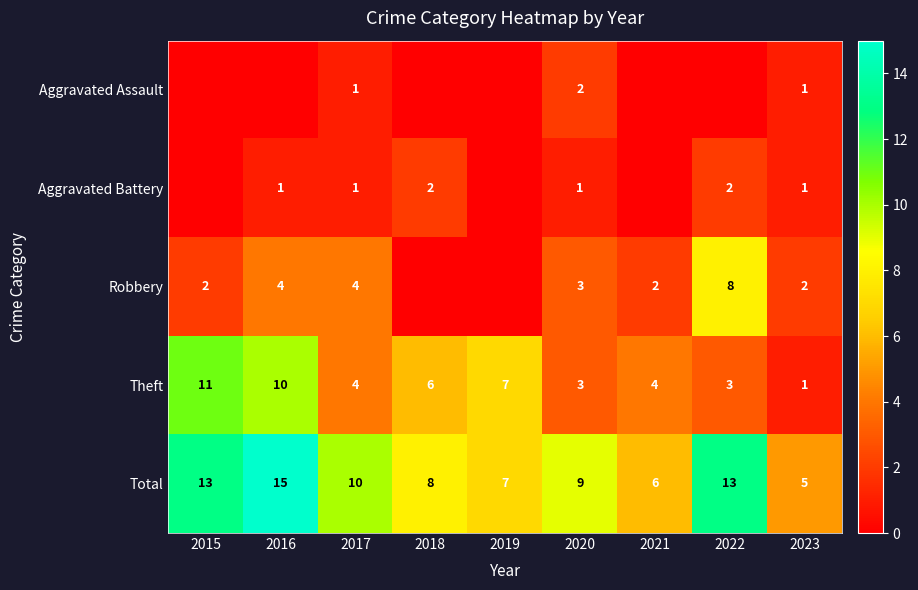

What is the difference between the highest and lowest values at 2017?

9